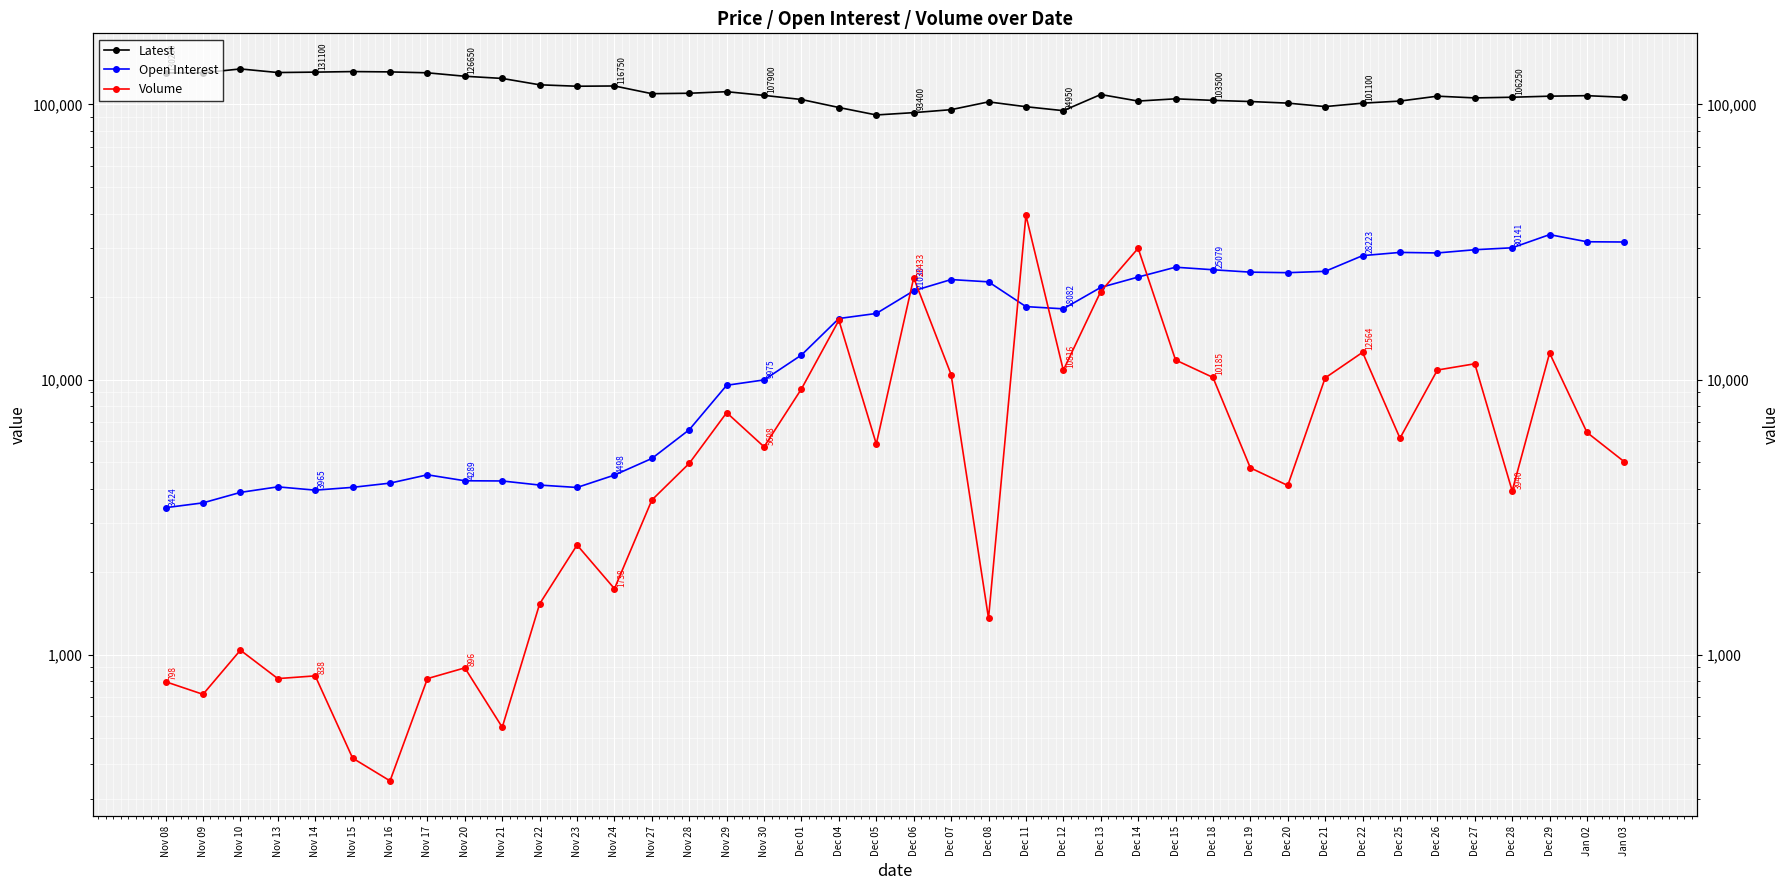

Between Dec 01 and Dec 04, which series saw the biggest shift?

Volume